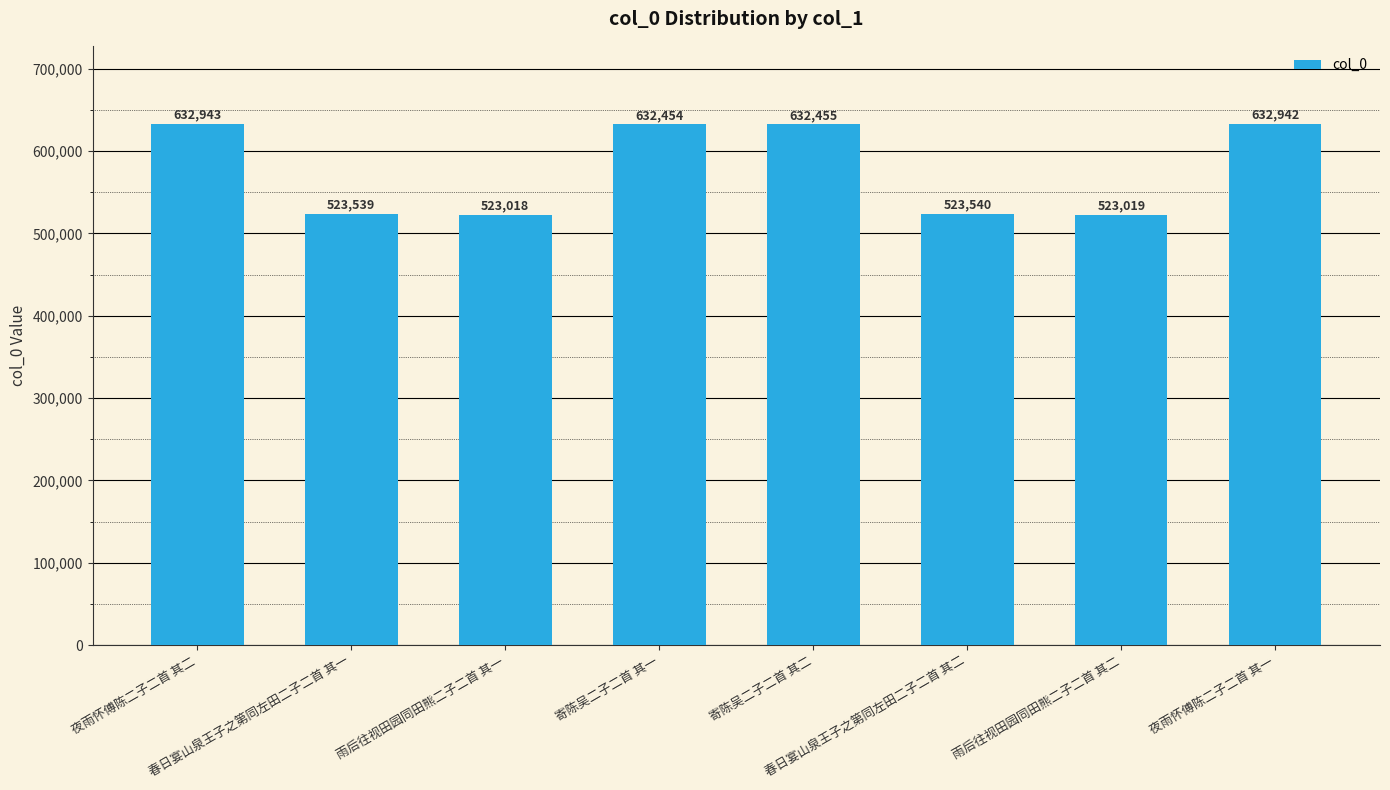

How many distinct data groups are displayed?

1